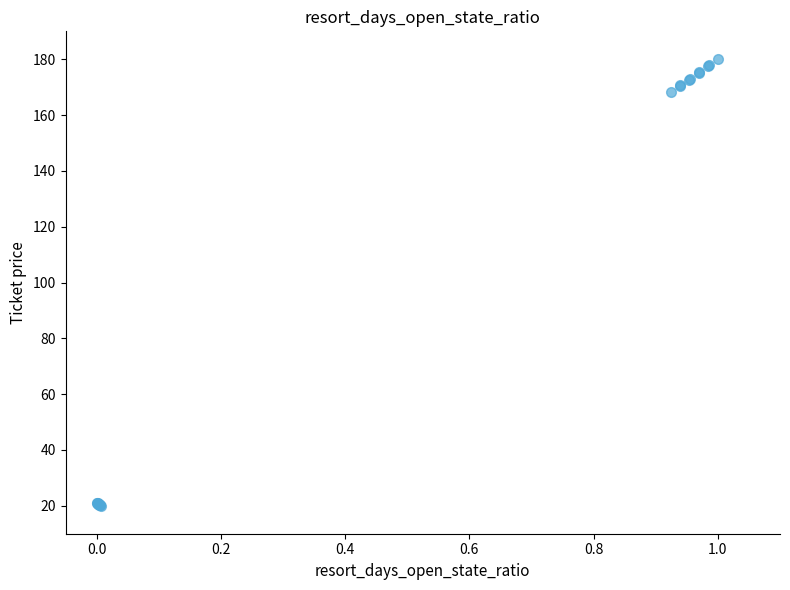

What Y value in the scatter plot is closest to 100?

168.2